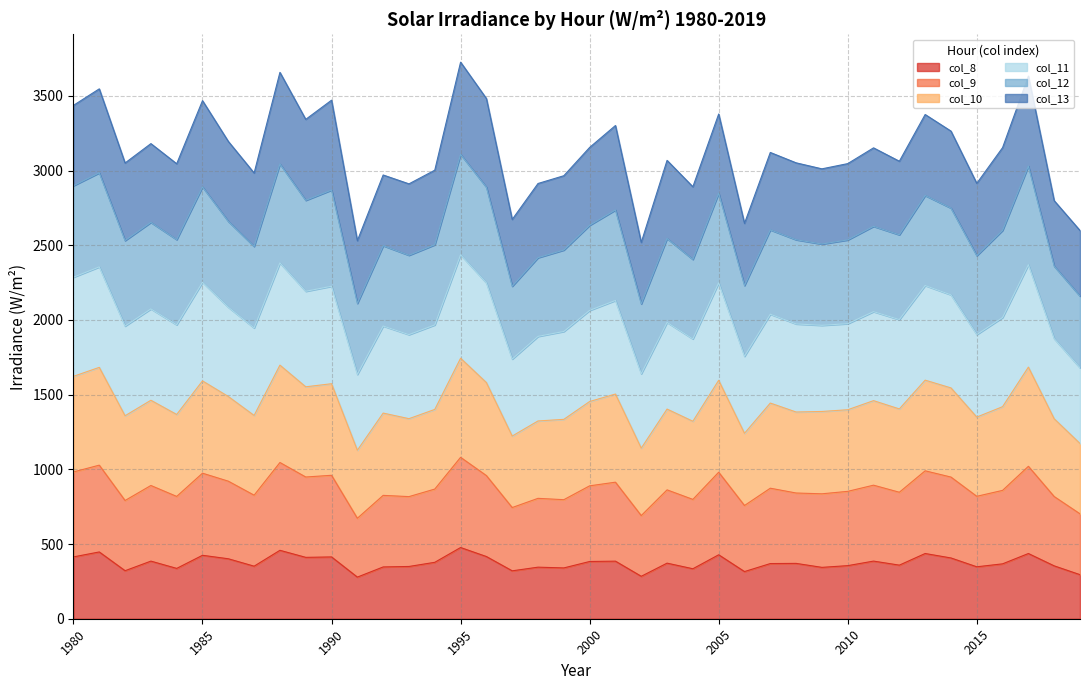

What is the minimum value for col_8?

278.6